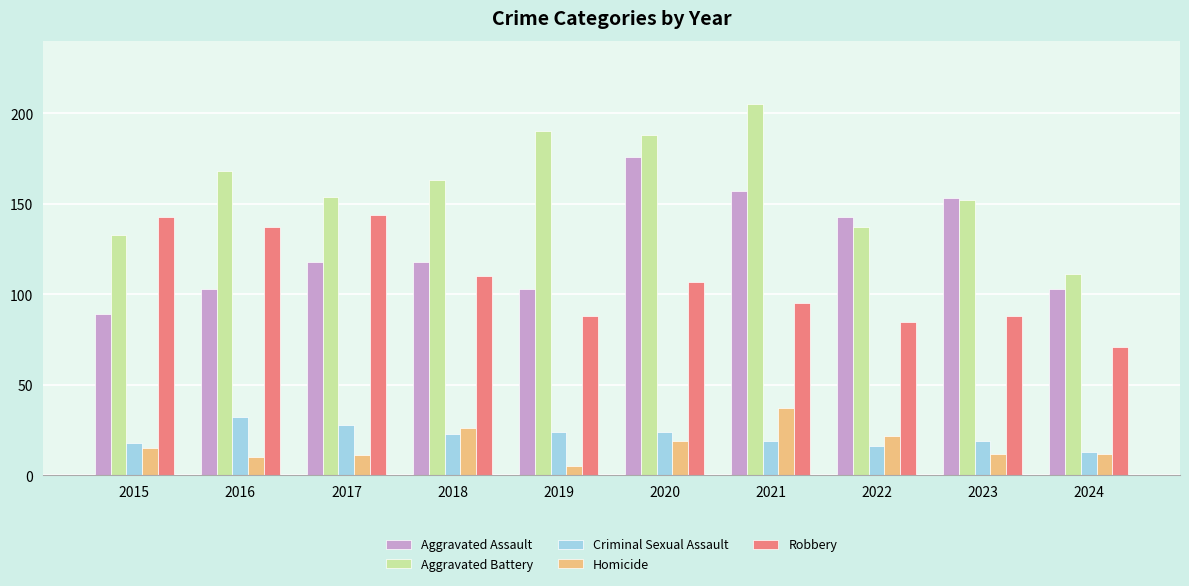

What is the sum of all Robbery values?

1068